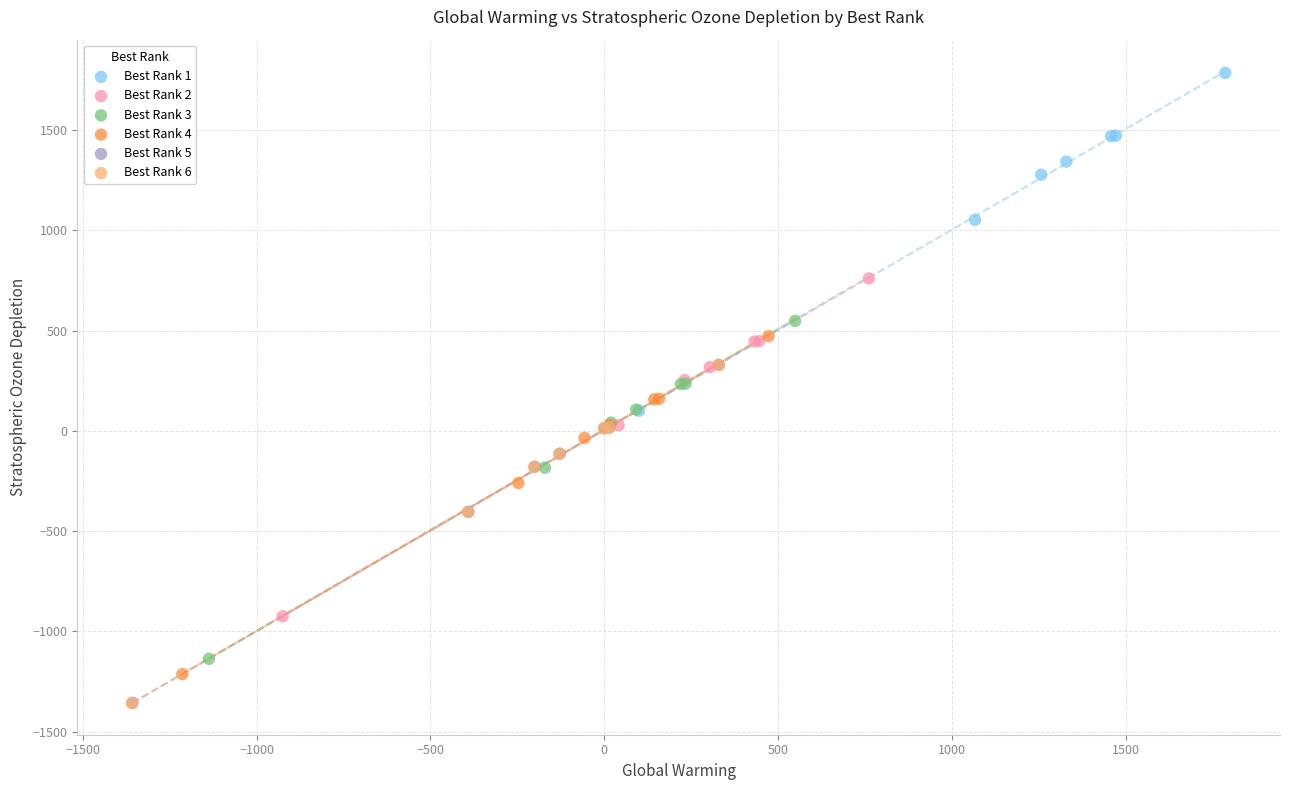

What are all the series names shown in the legend?

Best Rank 1, Best Rank 2, Best Rank 3, Best Rank 4, Best Rank 5, Best Rank 6